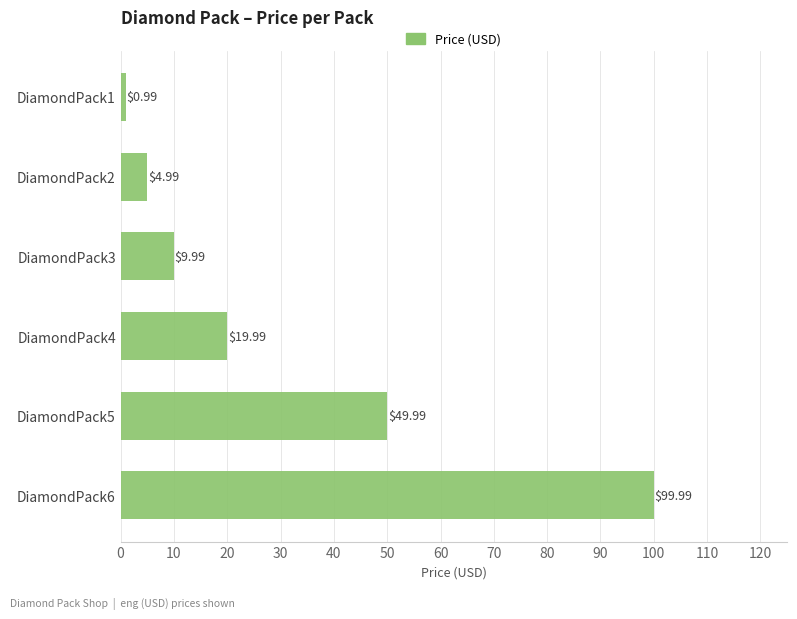

What is the difference between the second highest and second lowest values?

45.0